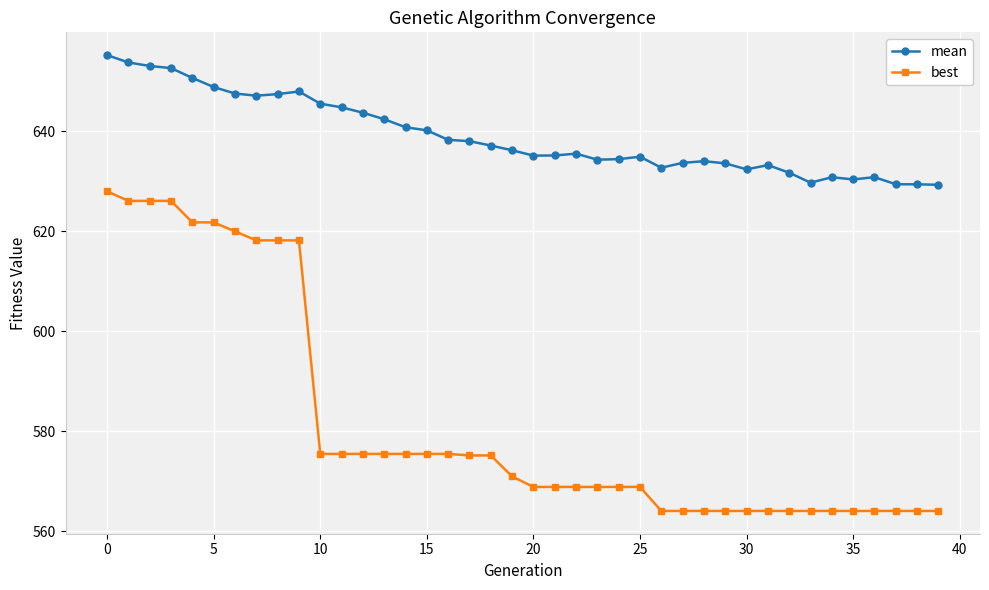

What is the difference between the second highest and second lowest values in the mean series?

24.4